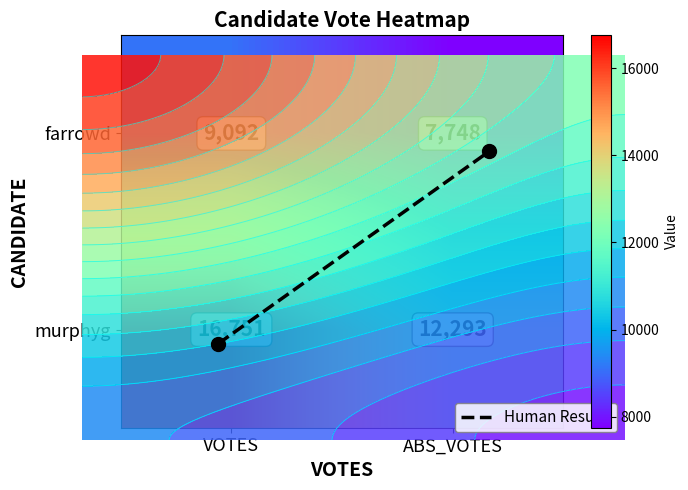

List the series in order of their peak value, lowest first.

farrowd, murphyg